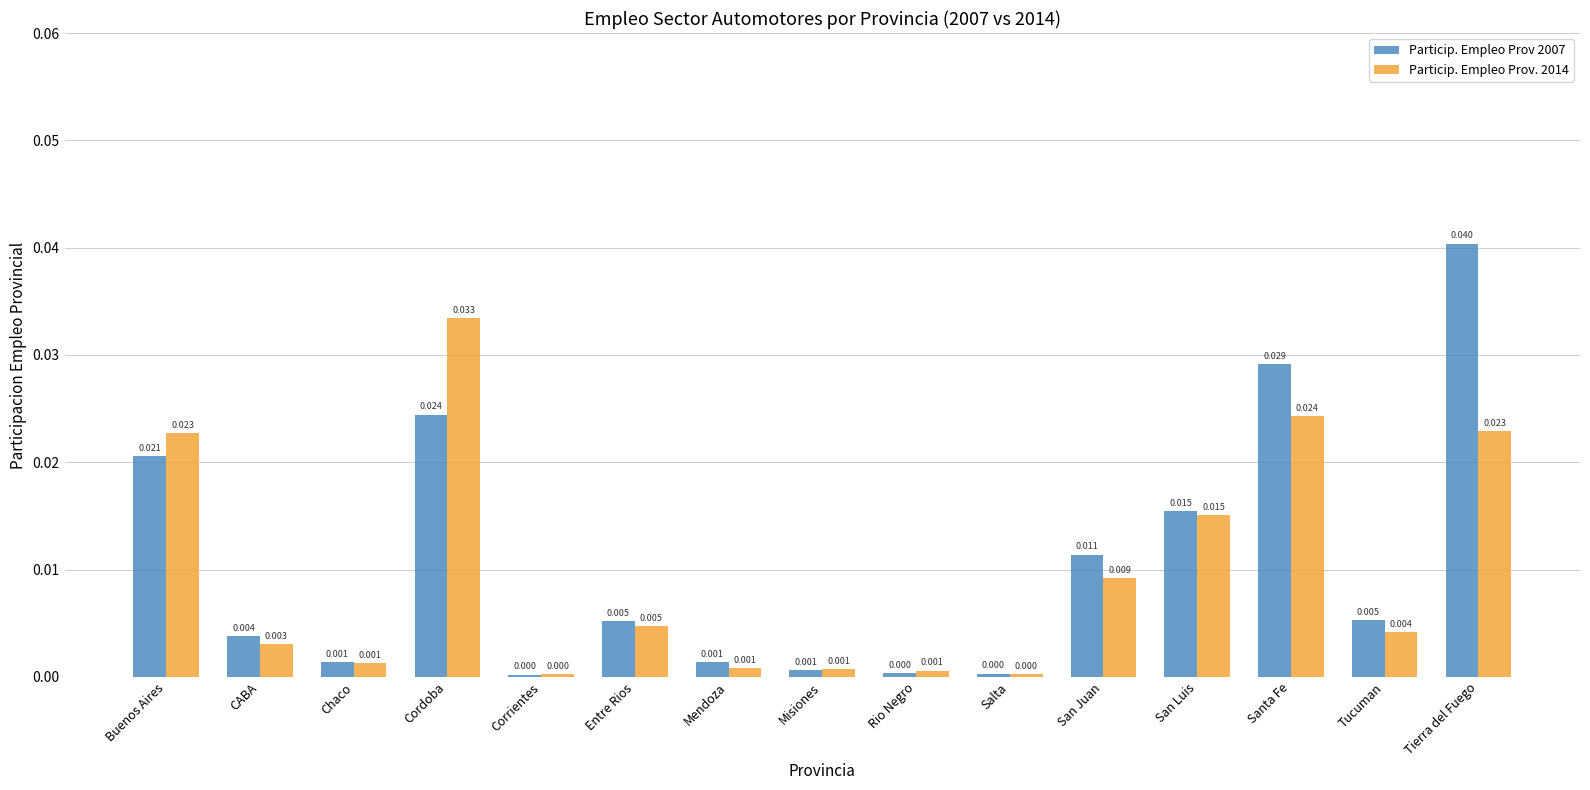

Which series has the largest total across all categories?

Particip. Empleo Prov 2007